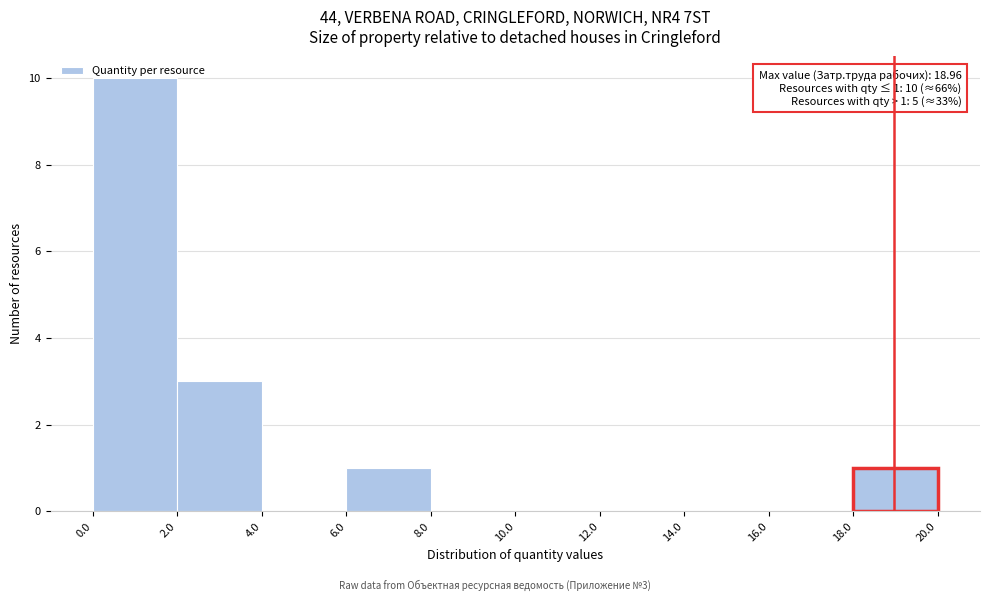

Over which range of the x-axis is the bar tallest?

0.0 to 2.0